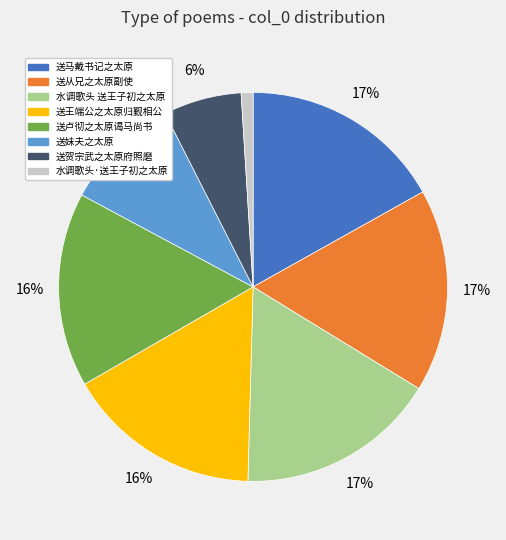

Does any single category account for the majority?

No